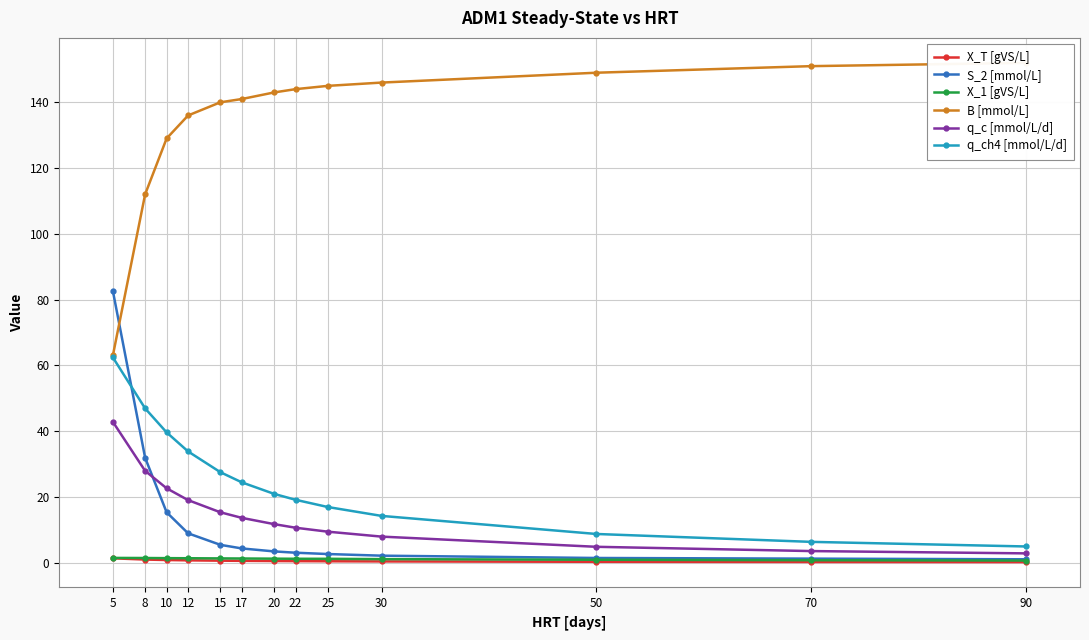

Between which two adjacent categories do S_2 [mmol/L] and B [mmol/L] first intersect?

5 and 8